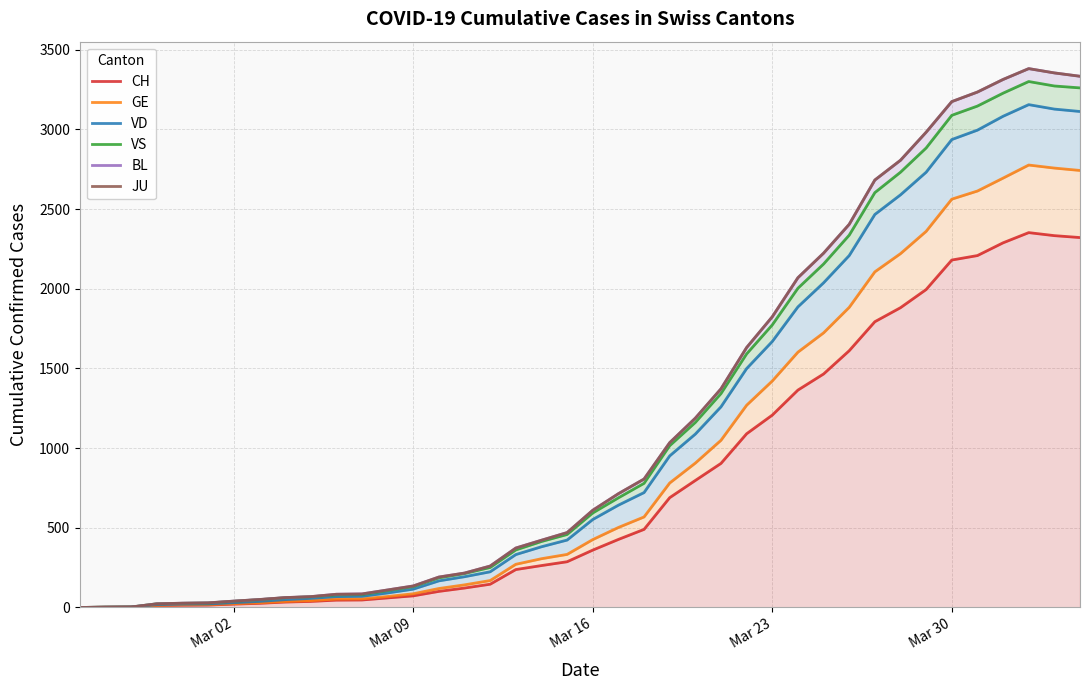

Which series has the widest spread of values?

BL